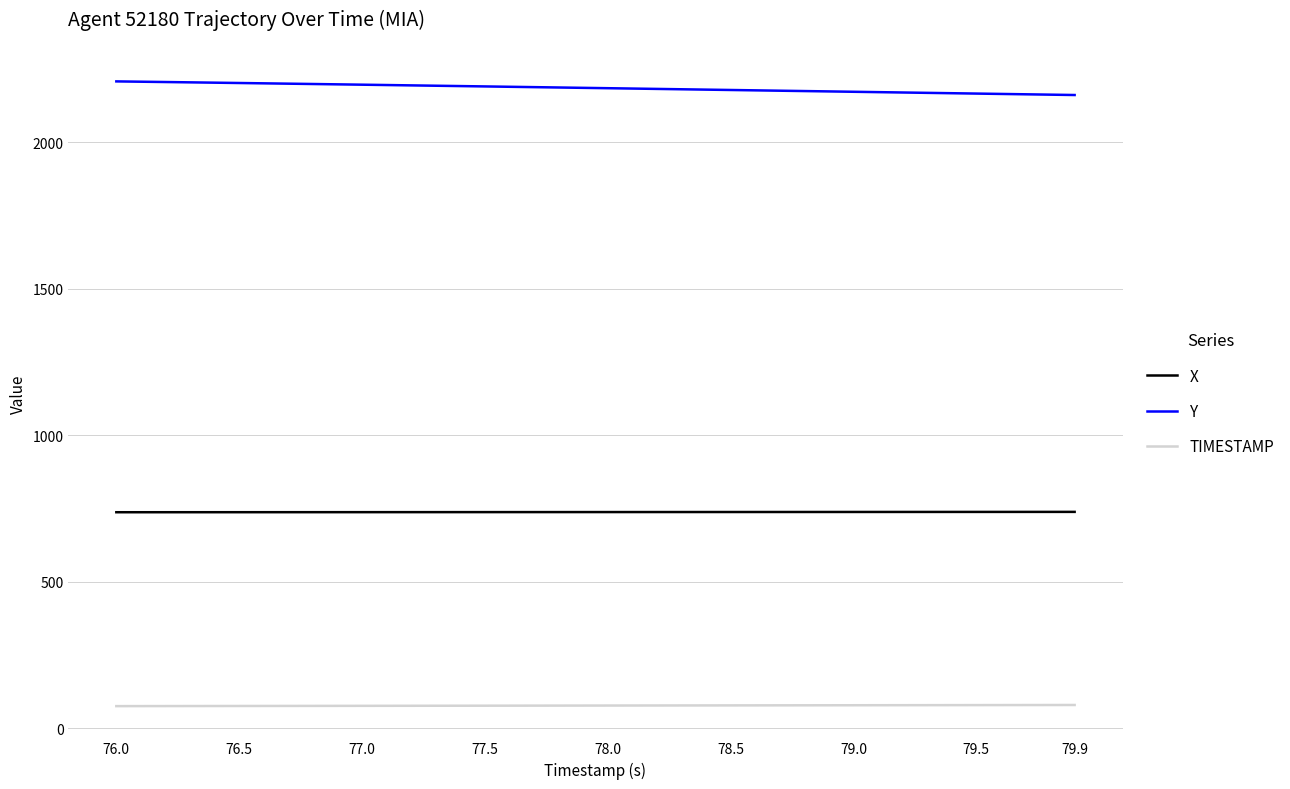

How many values in the TIMESTAMP series are below 78?

20